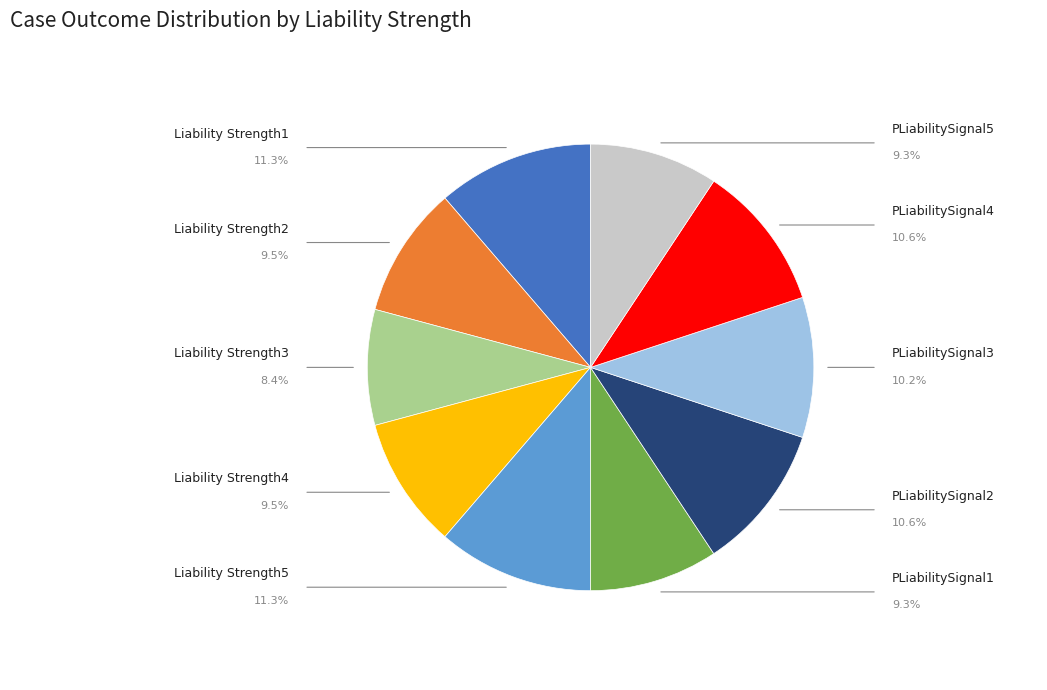

Count the number of slices in the pie.

10